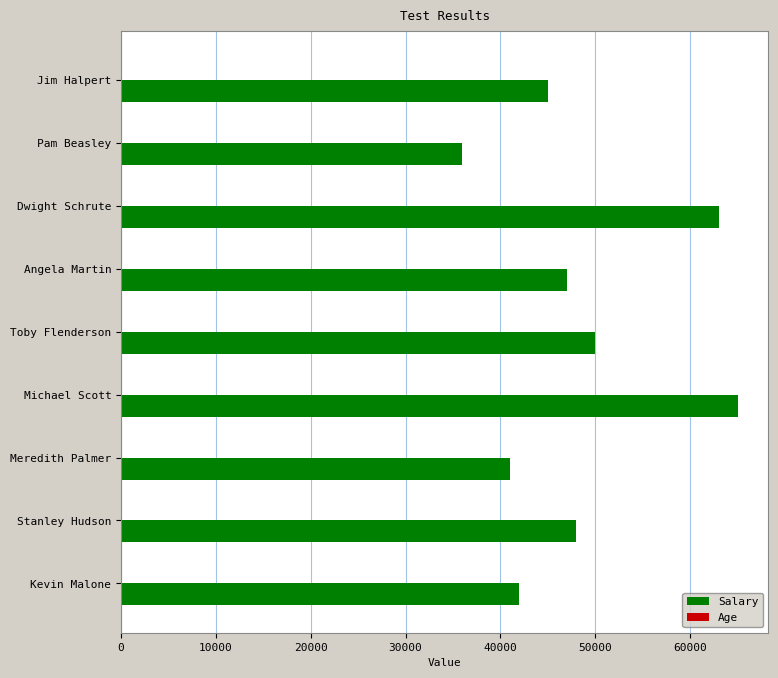

Which series changed the most between Michael Scott and Stanley Hudson?

Salary